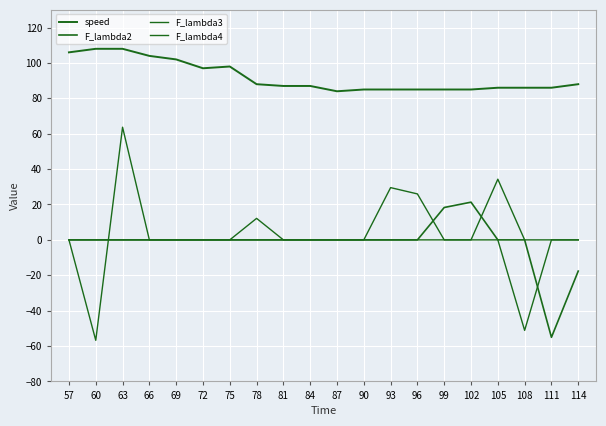

Is this an area chart (filled region under the line)?

No